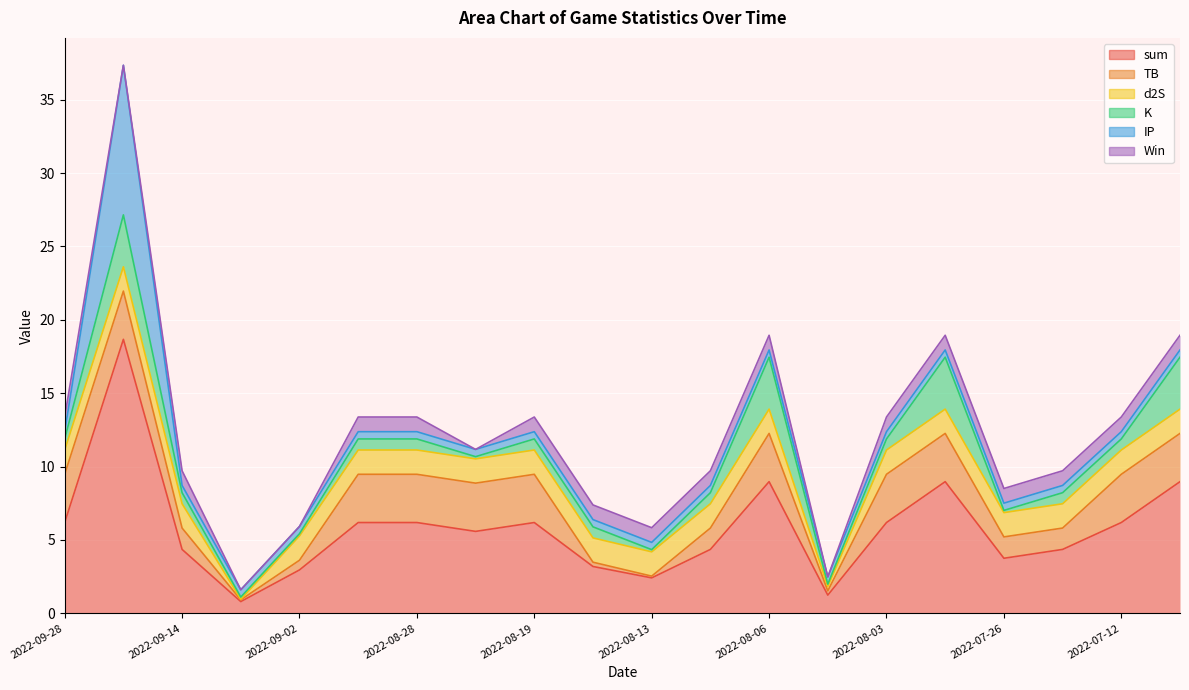

True or false: K has more than 0 points higher than both neighbors.

True